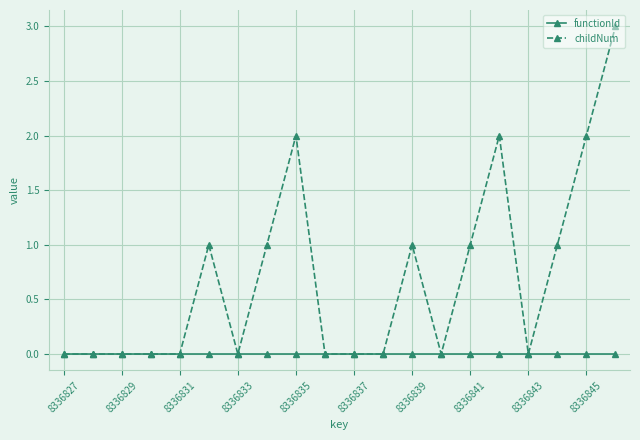

Which series has the largest range (max minus min)?

childNum